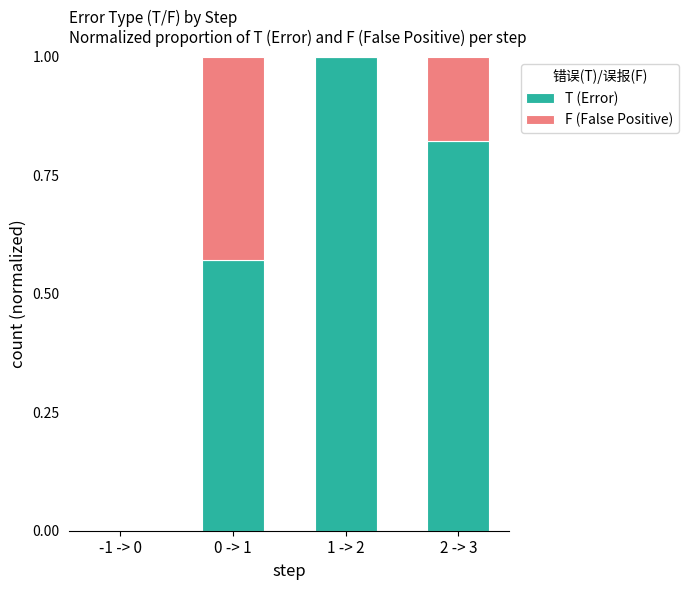

The value of T (Error) at 2 -> 3 is 1.4. True or false?

False